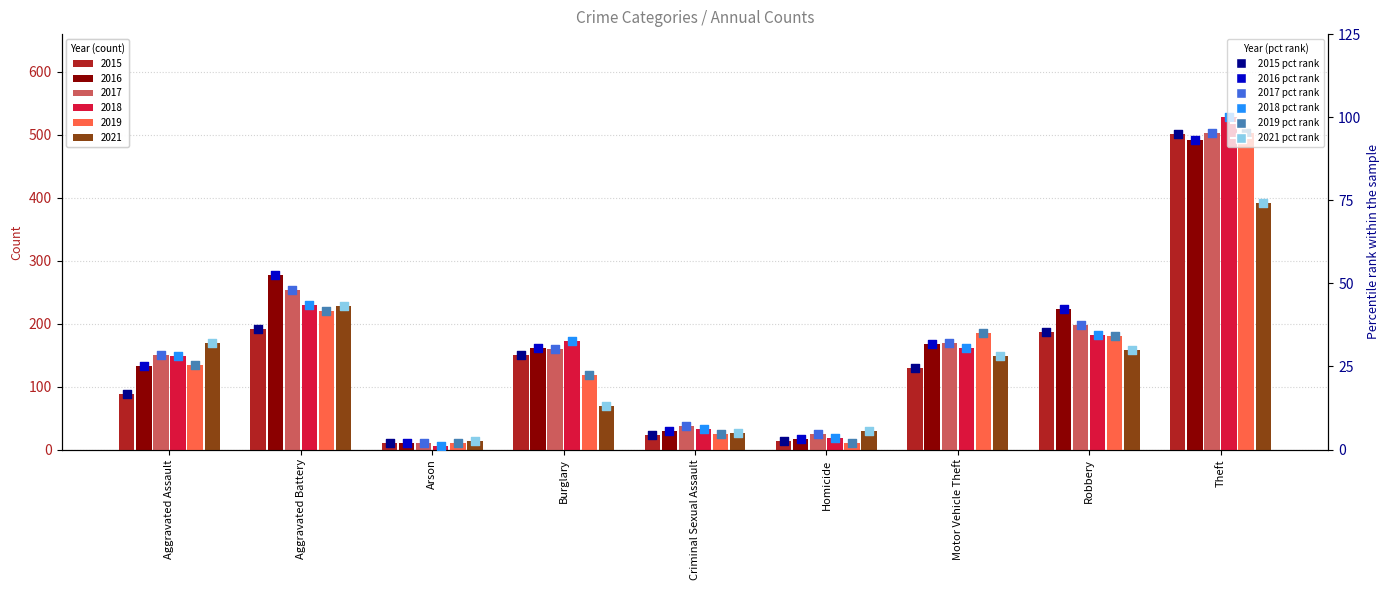

At which category is the sum across all series the highest?

Theft